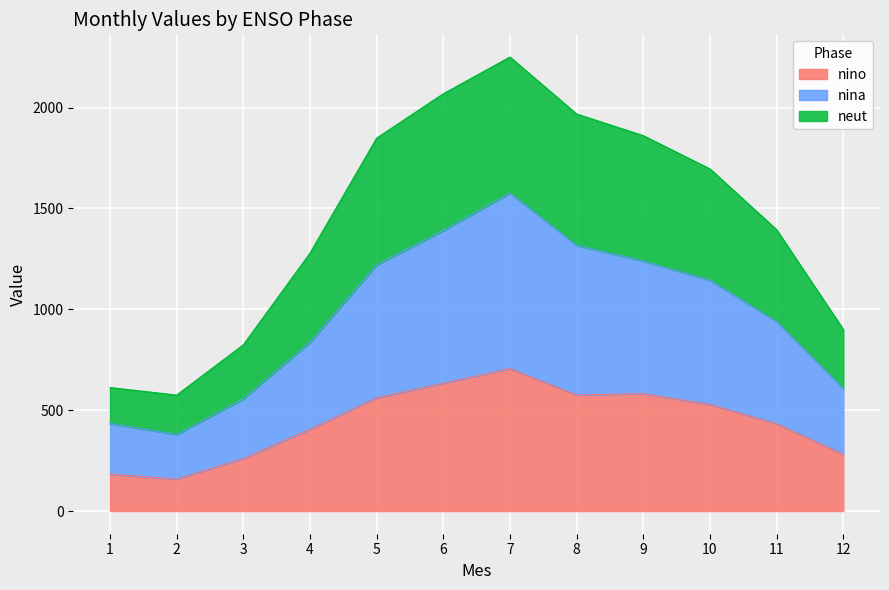

Which series changed the most between 1 and 4?

neut